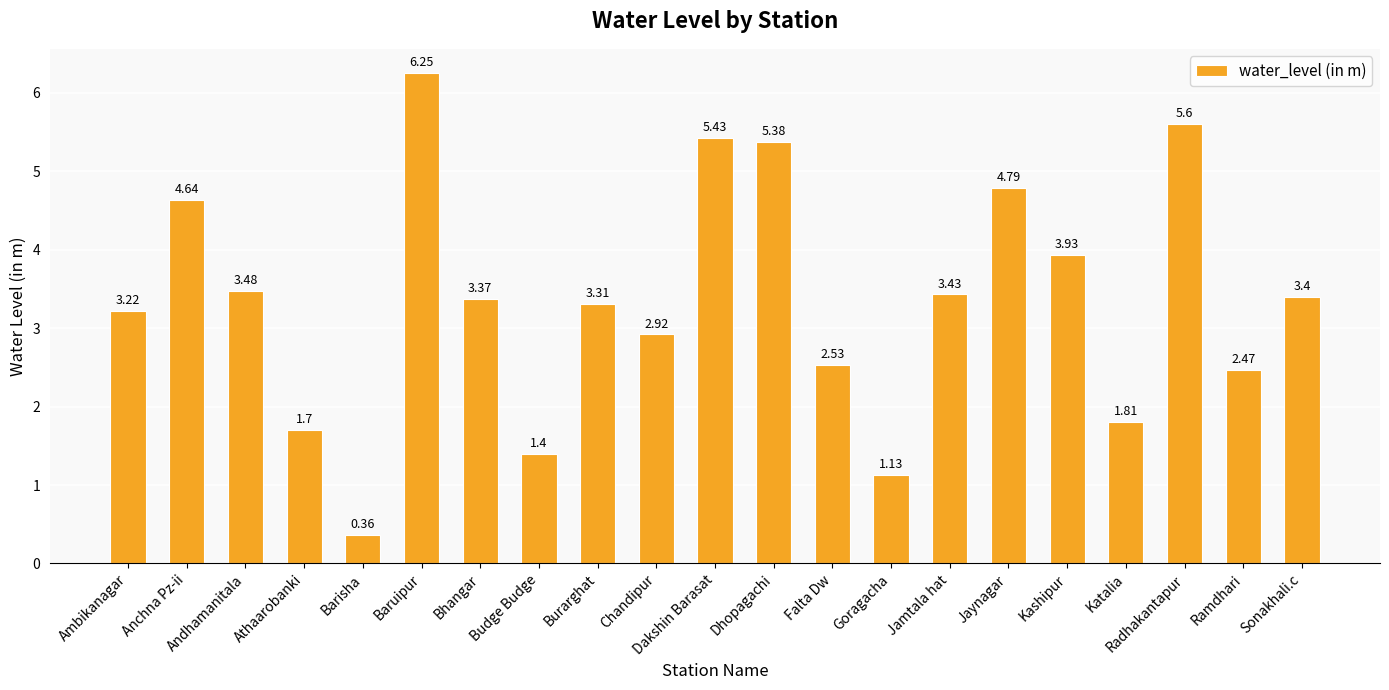

What is the approximate value at Sonakhali.c?

3.4